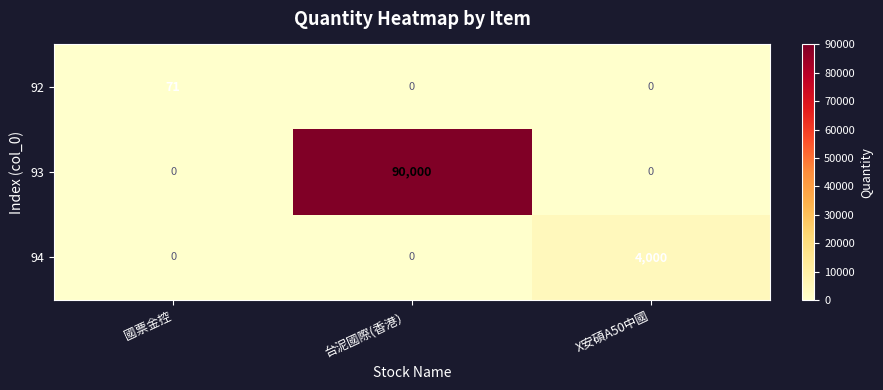

What is the maximum value for 92?

71